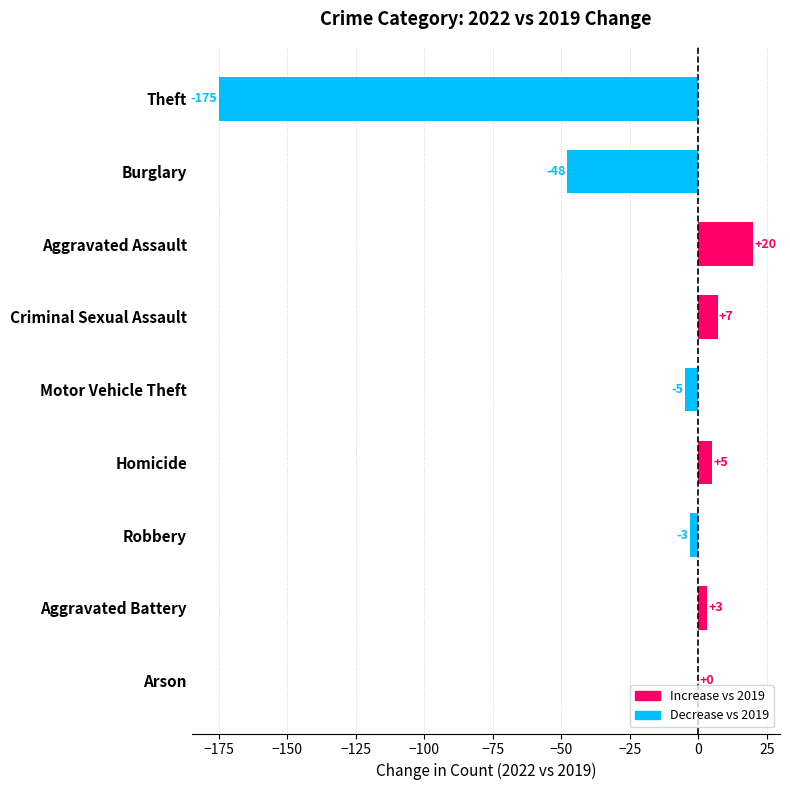

What is the change in value from Burglary to Arson?

+48